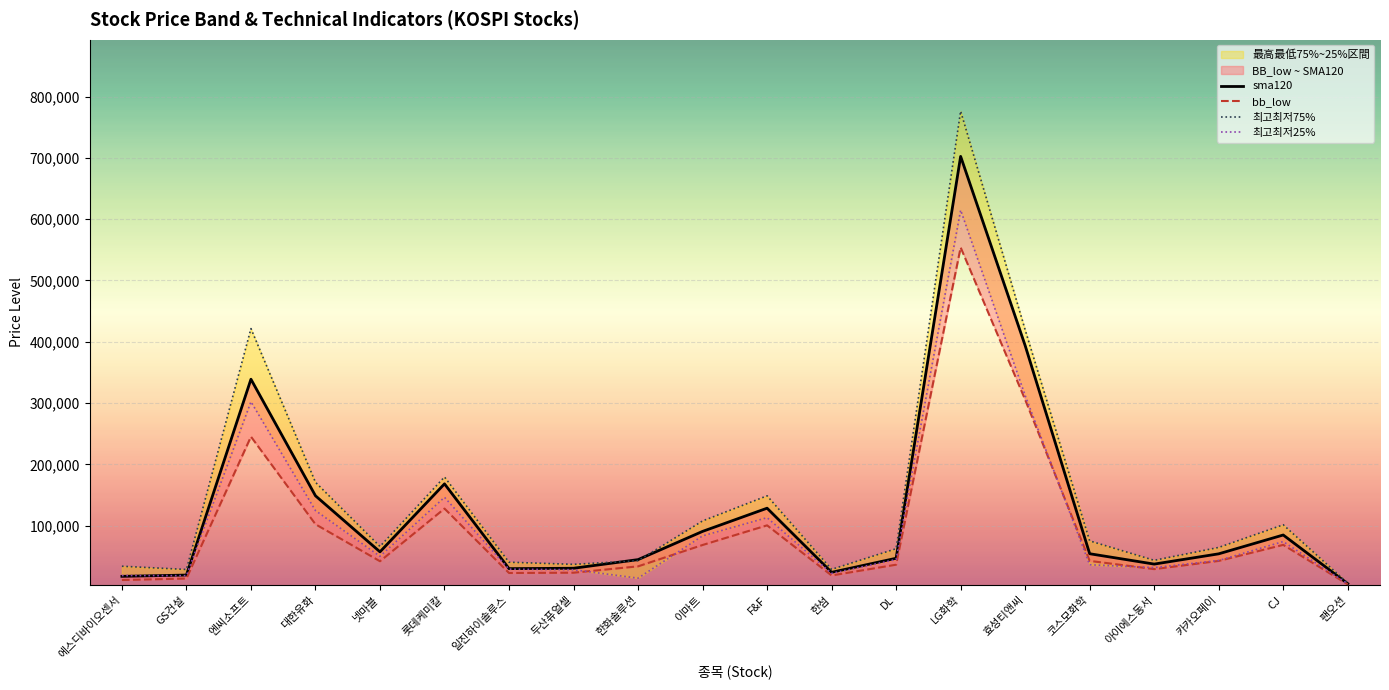

Rank the series at 에스디바이오센서 from highest to lowest value.

최고최저75%, 최고최저25%, sma120, bb_low